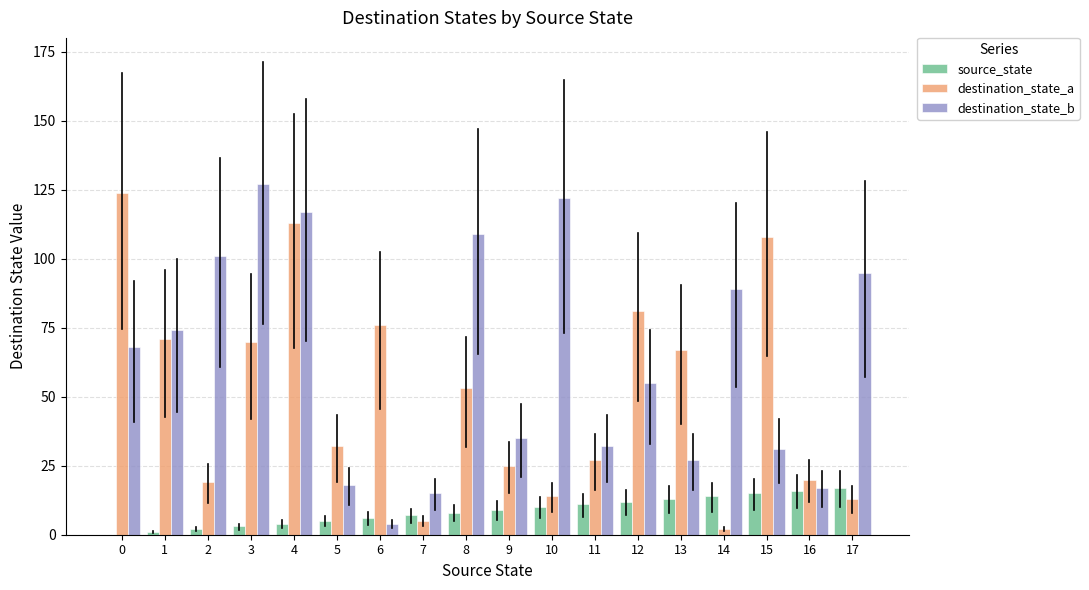

How many groups of bars are there?

18